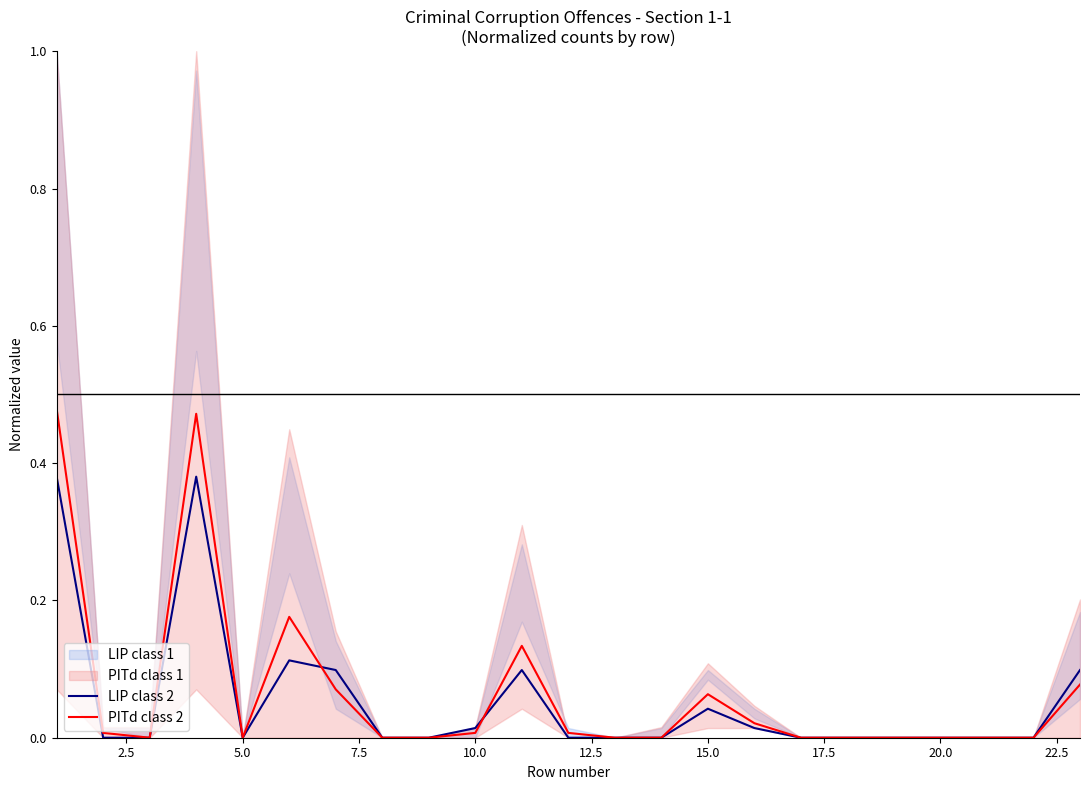

The value of PITd class 2 at 5.0 is 0.2. True or false?

False